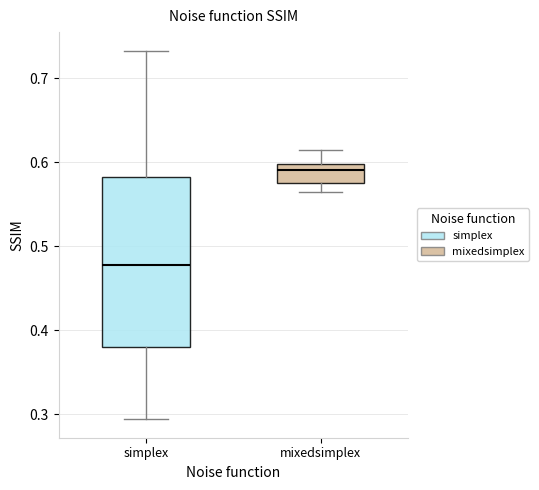

Comparing the boxes themselves (not the whiskers), which one is the tallest?

simplex